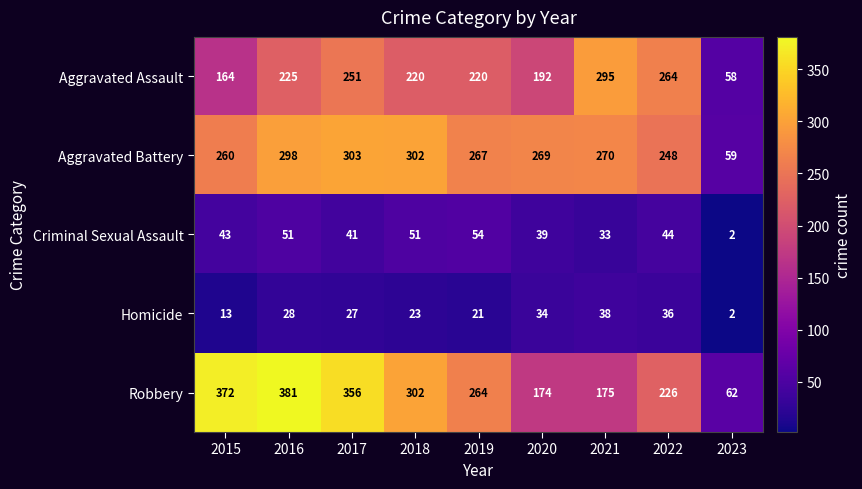

Which series changed the most between 2020 and 2021?

Aggravated Assault